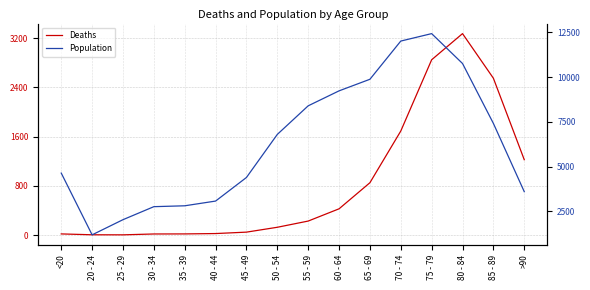

What position from the left is 75 - 79?

13